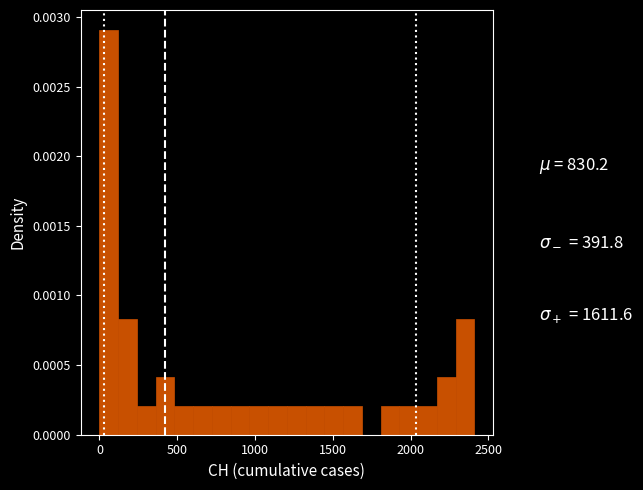

Read against the x-axis, roughly where is the centre of the tallest bar?

50